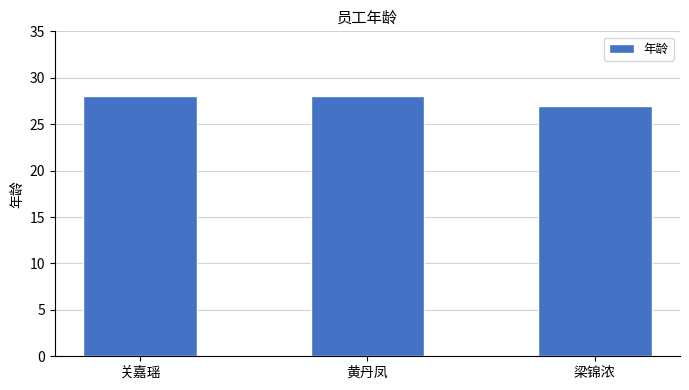

What position from the left is 关嘉瑶?

1